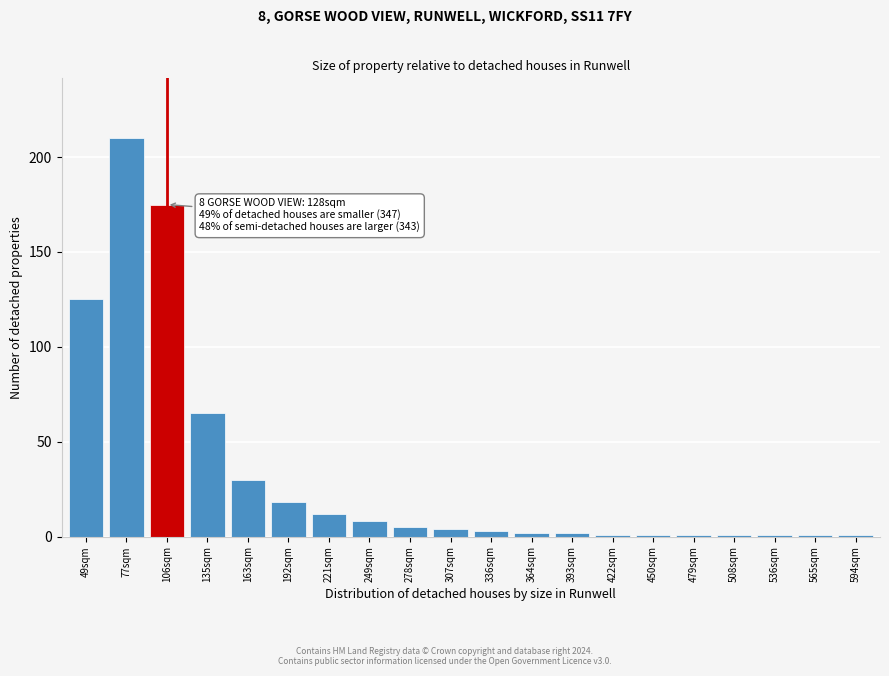

Reading right to left, what are all the values shown in this chart?

1	1	1	1	1	1	1	2	2	3	4	5	8	12	18	30	65	175	210	125